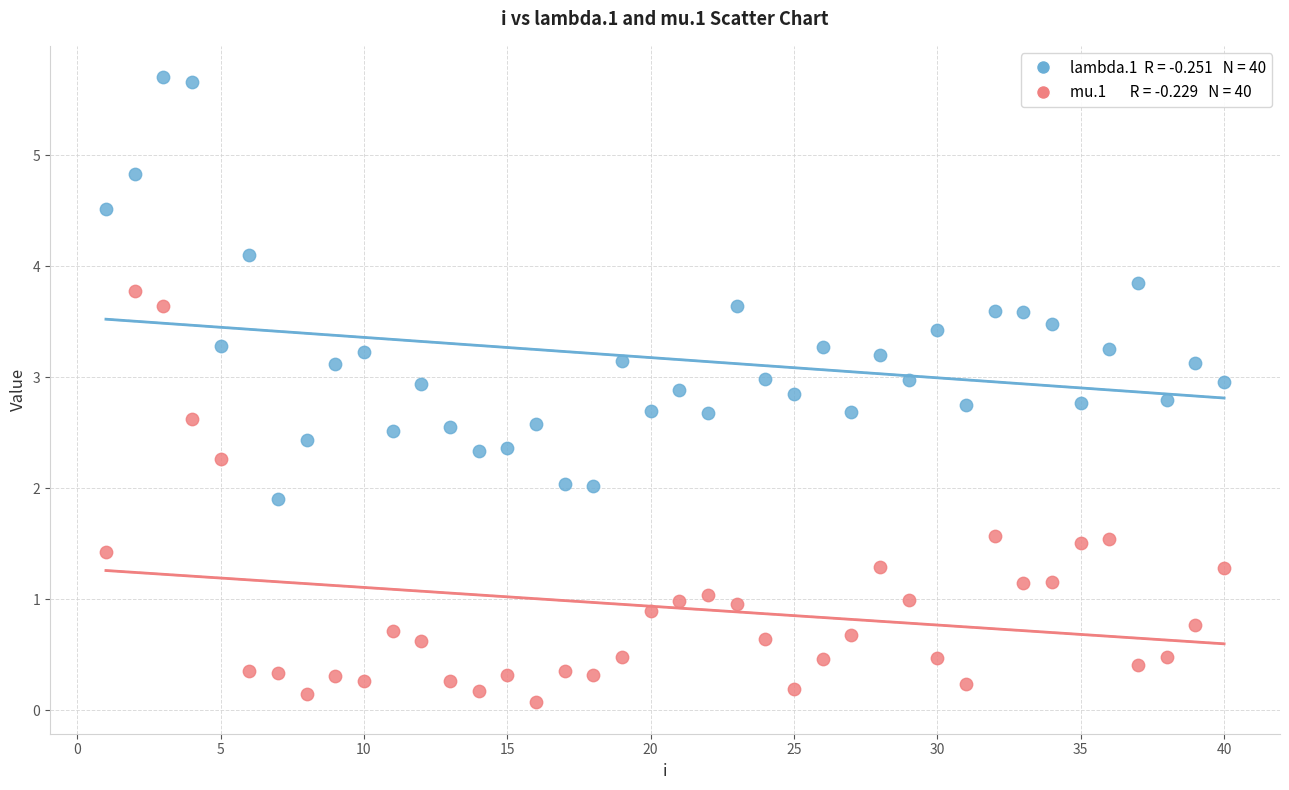

Across all data points, what is the range of X values (max minus min)?

39.0